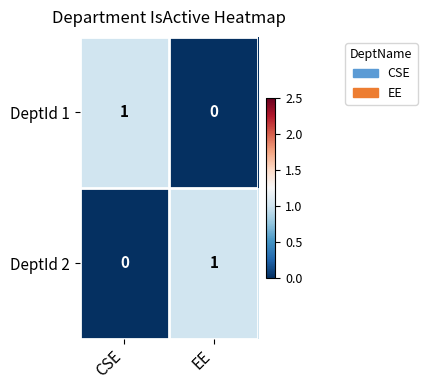

Rank the series at EE from lowest to highest value.

DeptId 1, DeptId 2